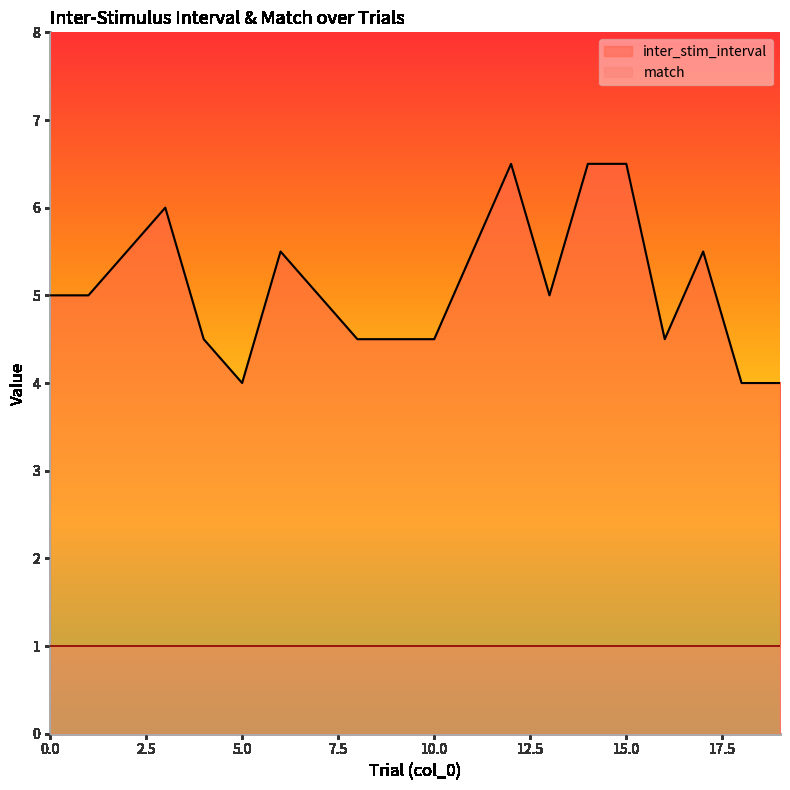

What is the ratio of the value at 4 to the value at 15?

0.7